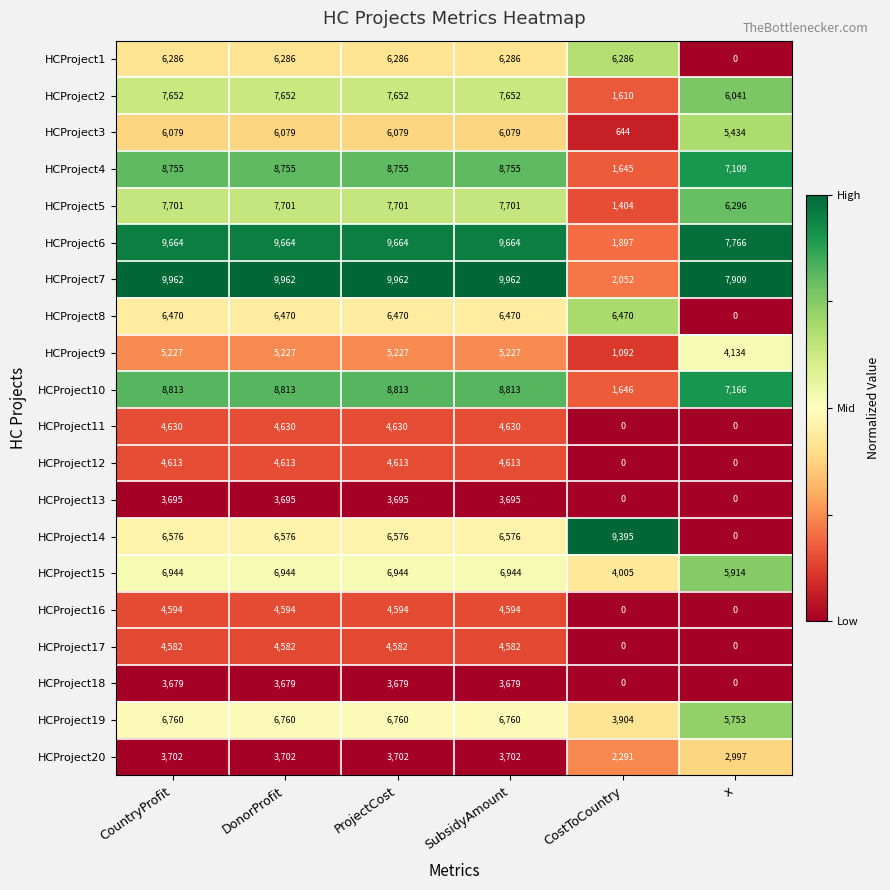

How many data points does each series have?

6